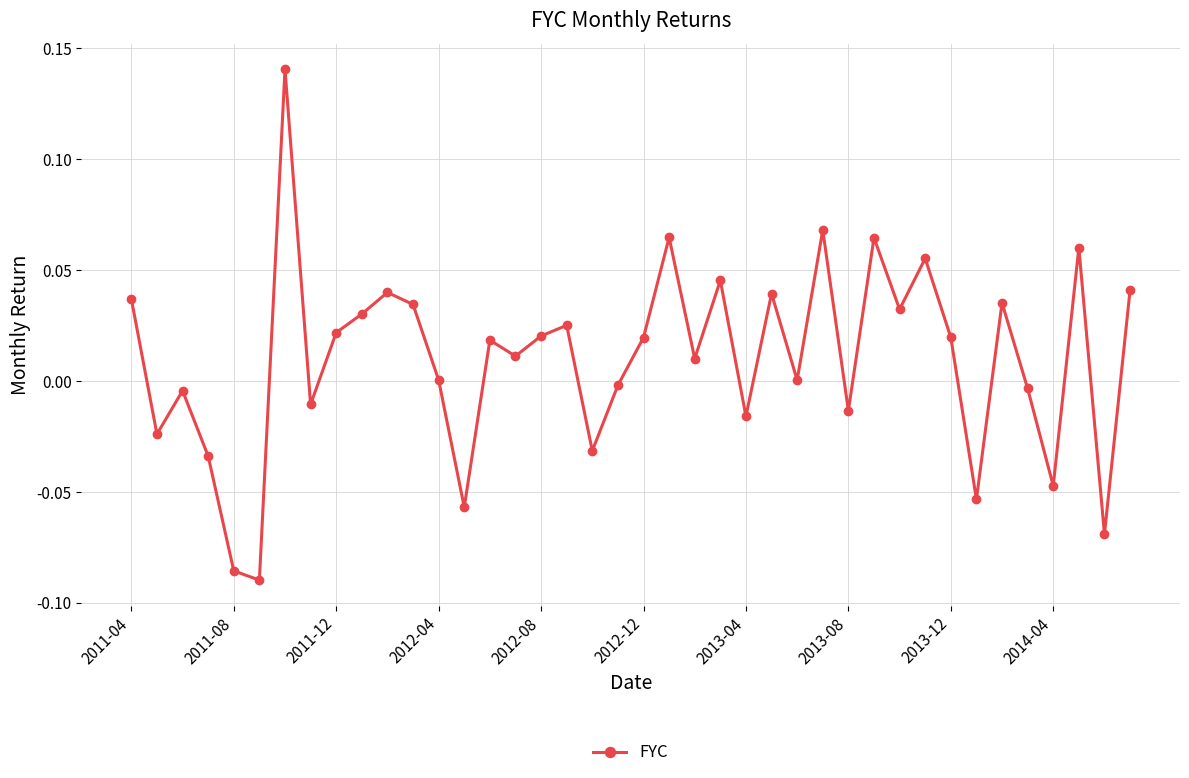

True or false: there are more than 1 points higher than both neighbors.

True